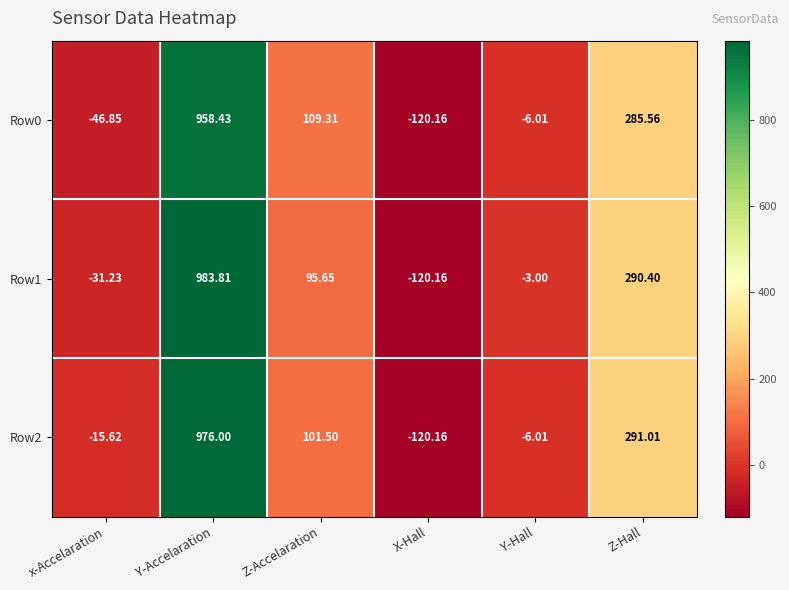

Which series has the largest range (max minus min)?

Row1